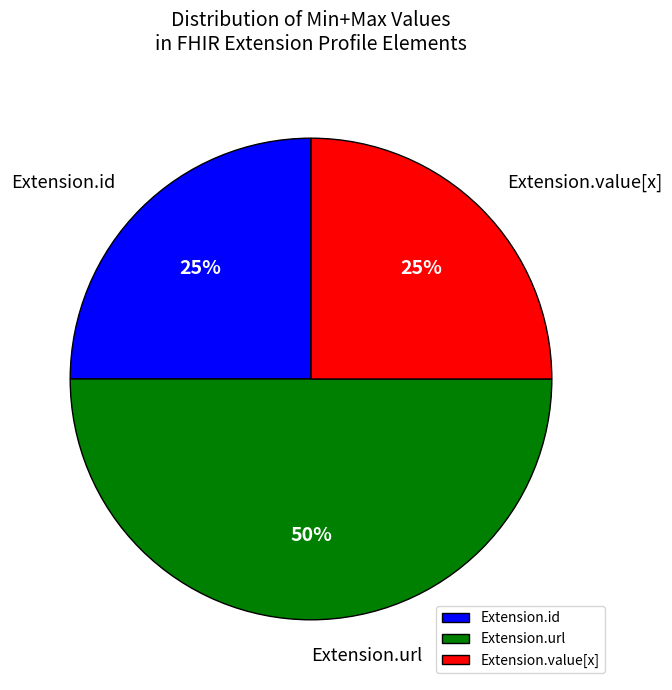

To the nearest percent, what is the average slice percentage?

33%